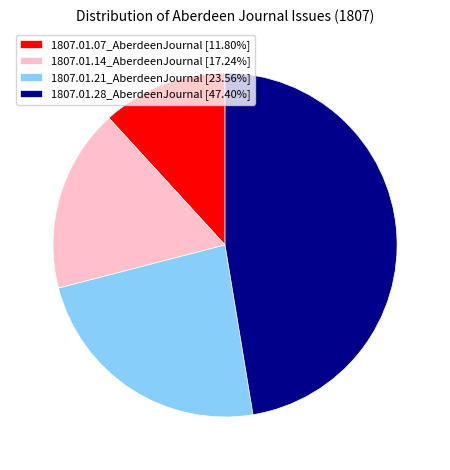

Does 1807.01.07_AberdeenJournal account for over 50% of the chart?

No